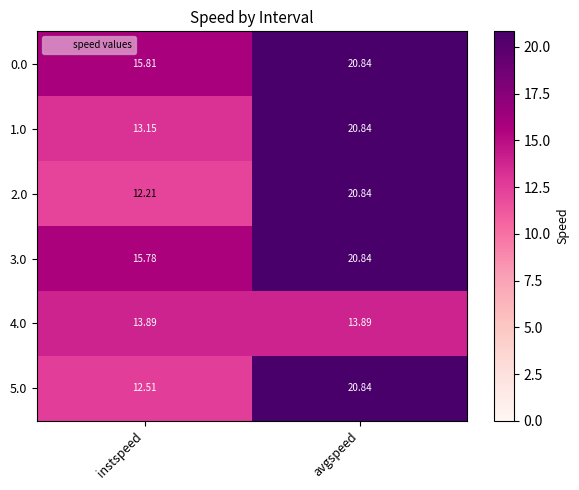

At which category is the sum across all series the highest?

avgspeed